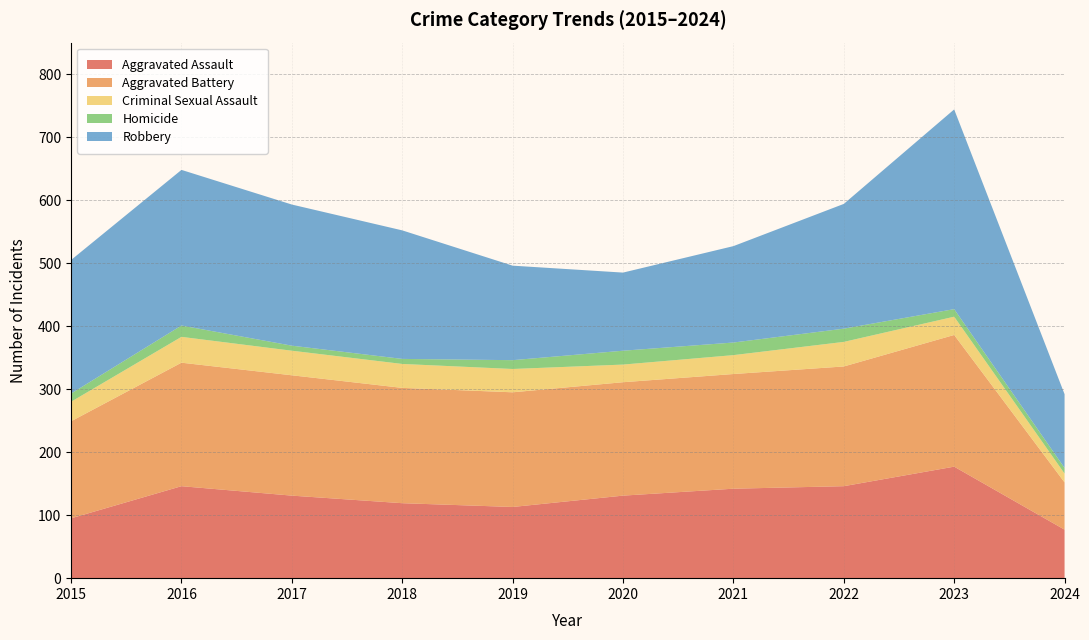

Reading right to left, what are all the values shown in this chart?

Aggravated Assault: 2024=77	2023=177	2022=146	2021=142	2020=131	2019=113	2018=119	2017=131	2016=146	2015=95
Aggravated Battery: 2024=75	2023=209	2022=190	2021=182	2020=180	2019=182	2018=183	2017=191	2016=196	2015=154
Criminal Sexual Assault: 2024=14	2023=29	2022=39	2021=30	2020=28	2019=37	2018=38	2017=39	2016=41	2015=31
Homicide: 2024=9	2023=12	2022=21	2021=20	2020=22	2019=14	2018=8	2017=8	2016=18	2015=13
Robbery: 2024=117	2023=317	2022=198	2021=153	2020=124	2019=150	2018=204	2017=224	2016=247	2015=212